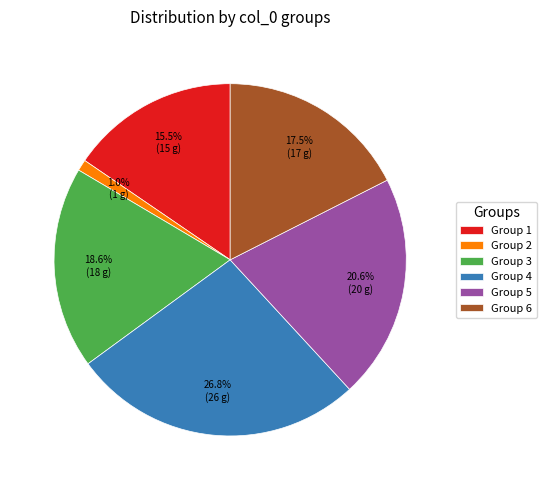

Rank the categories by value from lowest to highest.

Group 2, Group 1, Group 6, Group 3, Group 5, Group 4